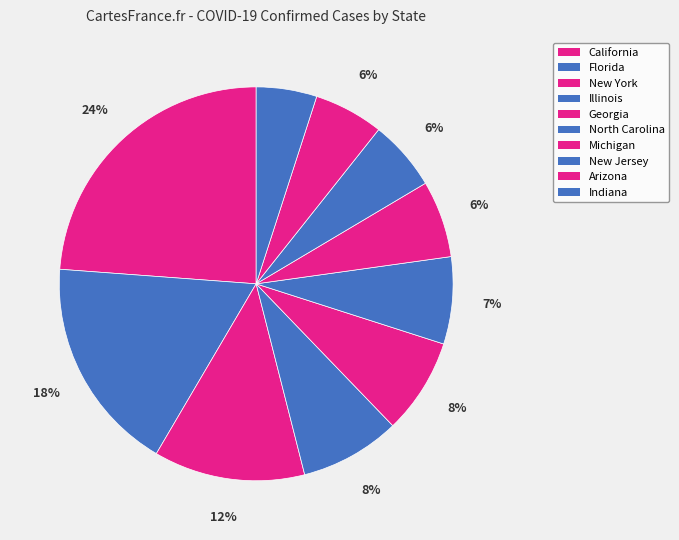

Between Michigan and Illinois, which is larger?

Illinois